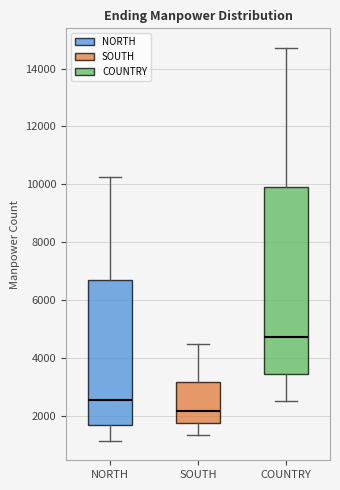

Reading left to right, read every box against the y-axis: the position of its median line, the range the box covers, and the ends of its whiskers. The values are not printed on the chart, so give them approximately, as read against the axis.

NORTH: median 2600, box 1600 to 6600, whiskers 1200 to 10200
SOUTH: median 2200, box 1800 to 3200, whiskers 1400 to 4400
COUNTRY: median 4800, box 3400 to 9800, whiskers 2400 to 14800